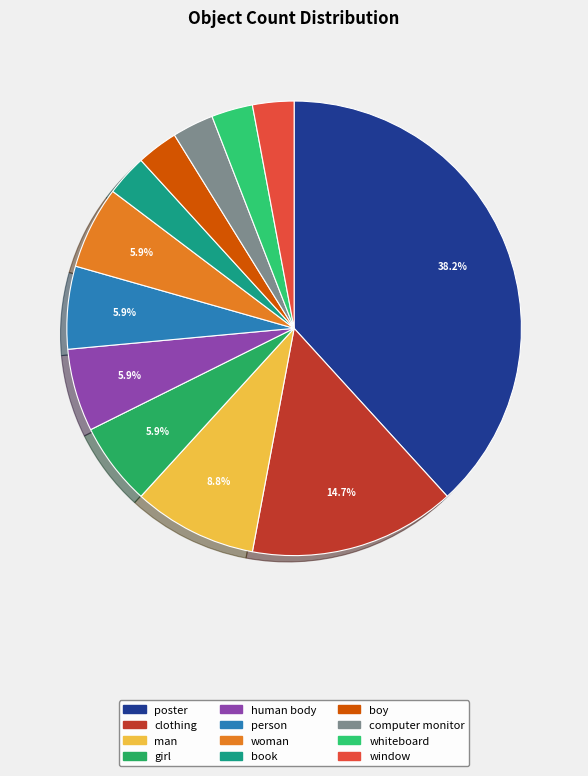

What is the ratio of the value at boy to the value at man?

0.3